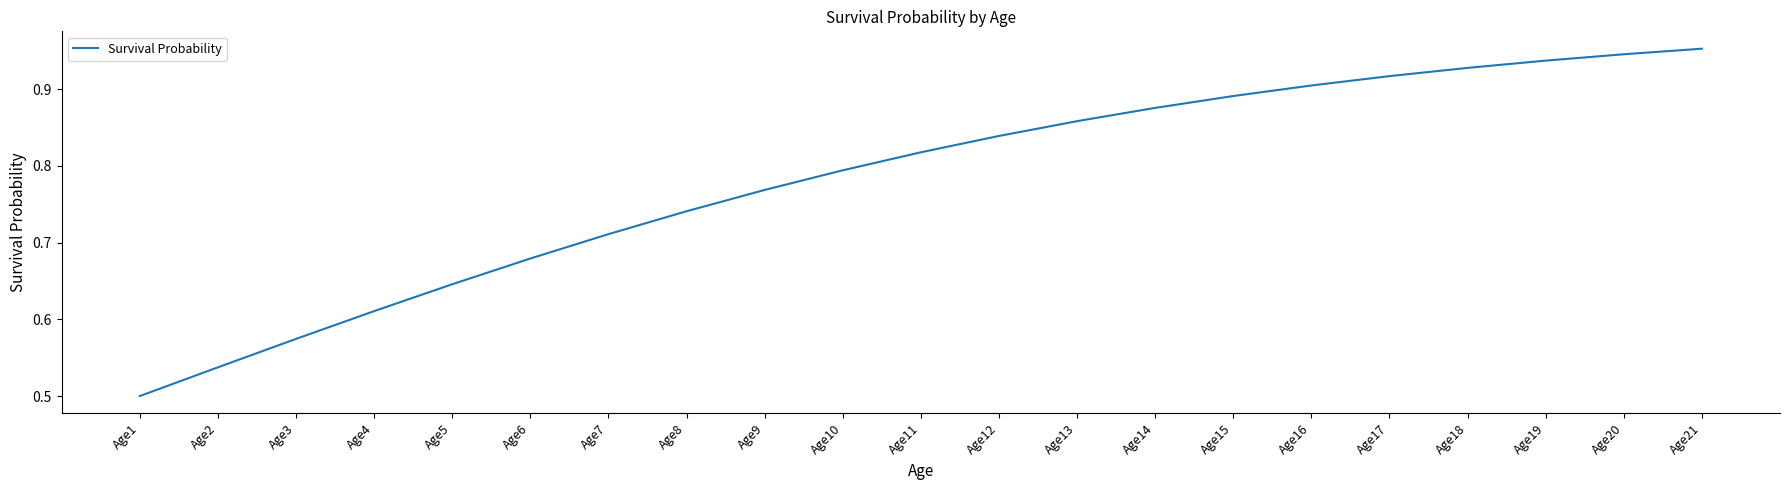

Which has a higher value, Age13 or Age8?

Age13